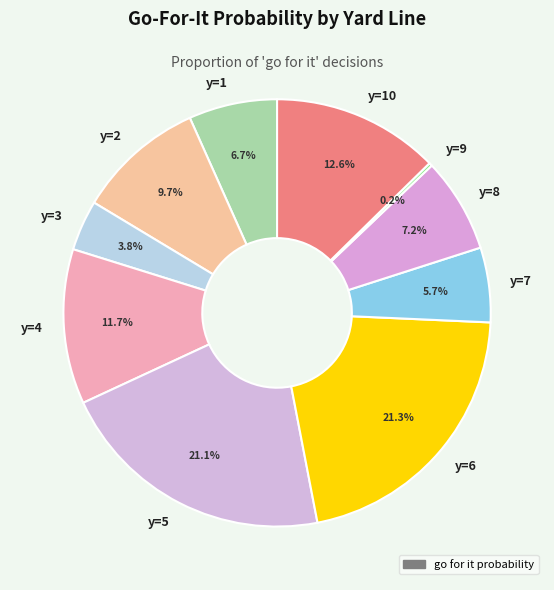

Which has a higher value, y=8 or y=4?

y=4